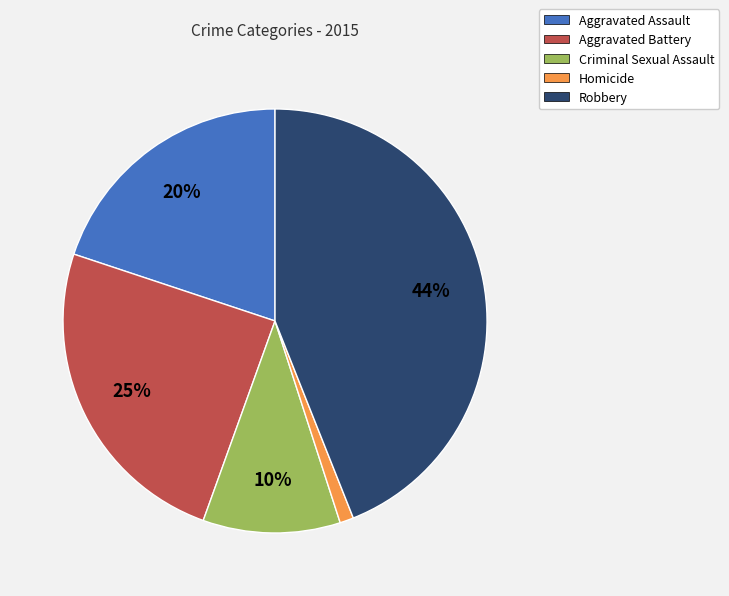

How many segments does this pie chart have?

5